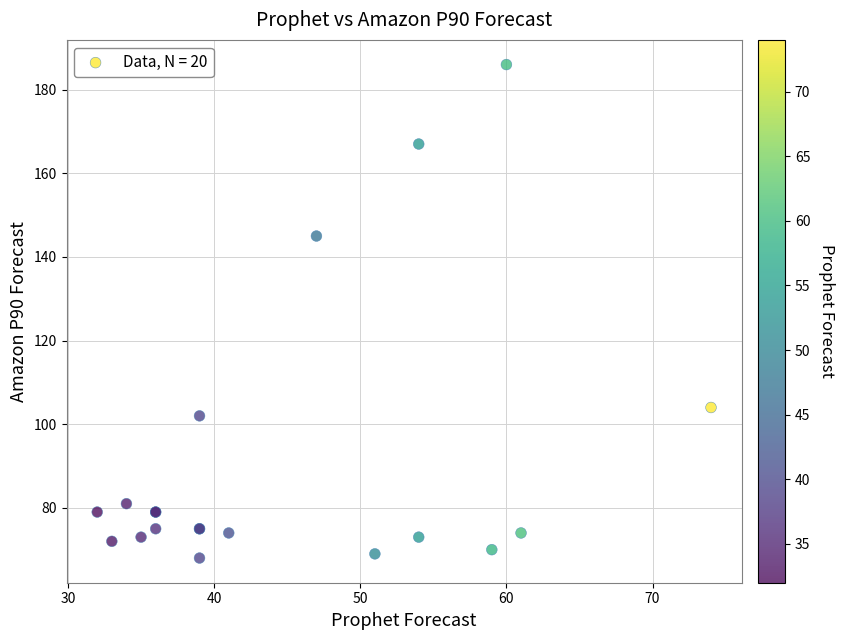

What Y value in the scatter plot is closest to 127?

145